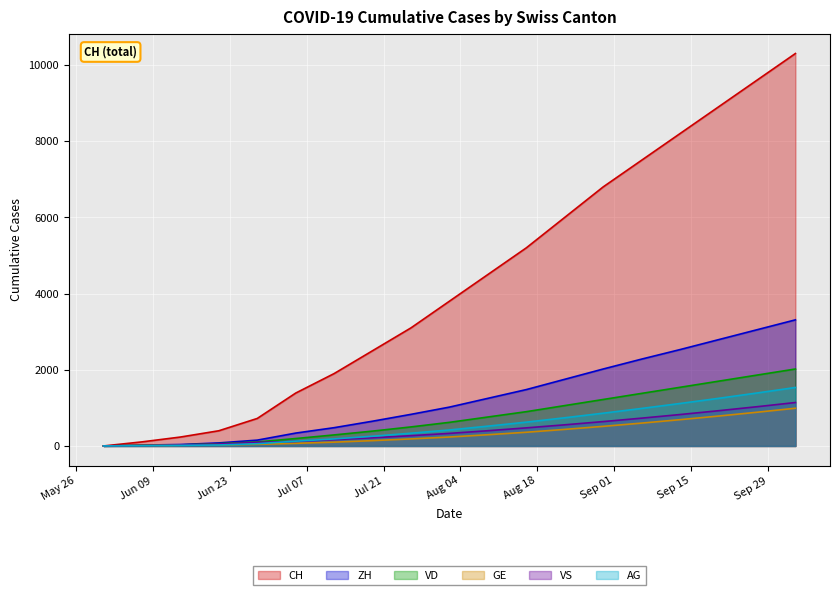

Between 2020-06-07 and 2020-09-13, which series saw the biggest shift?

CH